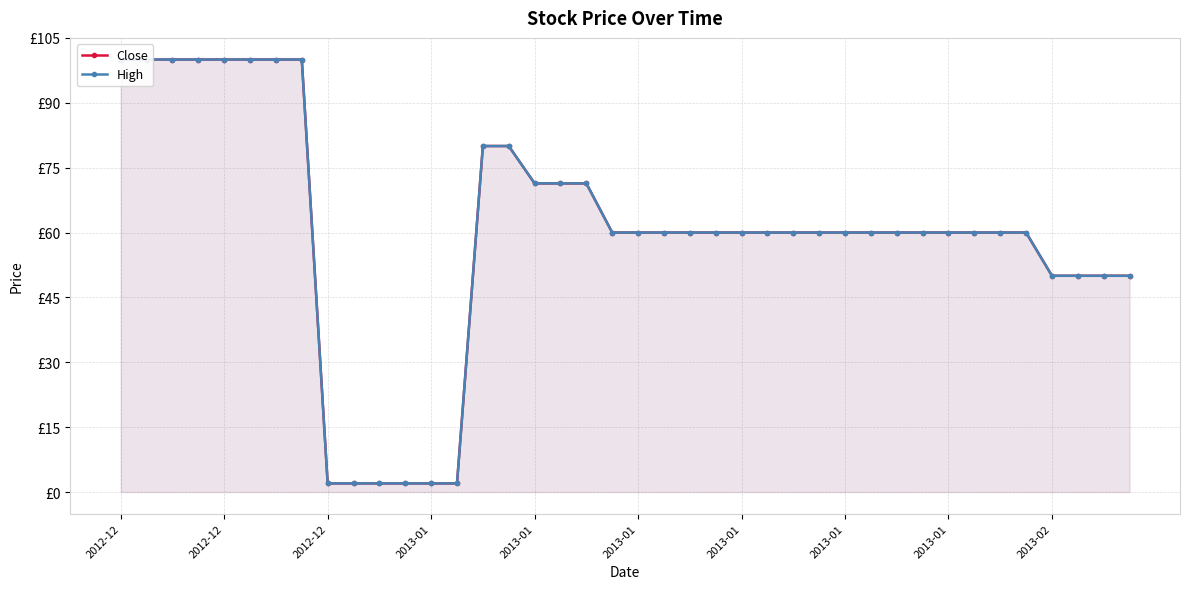

What is the sum of the Close values at 11 and 2012-12?

102.0